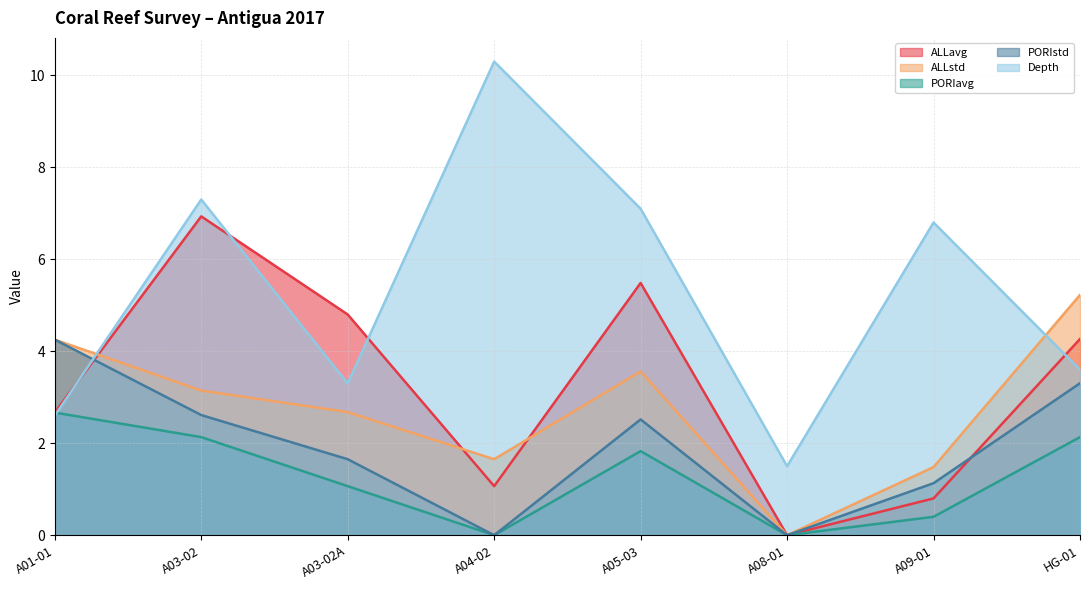

Between A01-01 and A05-03, which series saw the biggest shift?

Depth